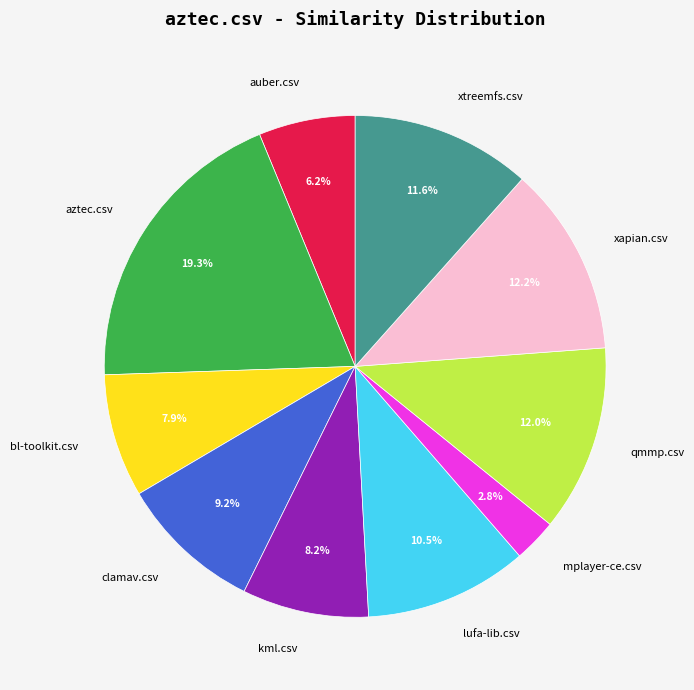

What percentage is NOT represented by qmmp.csv?

88.0%